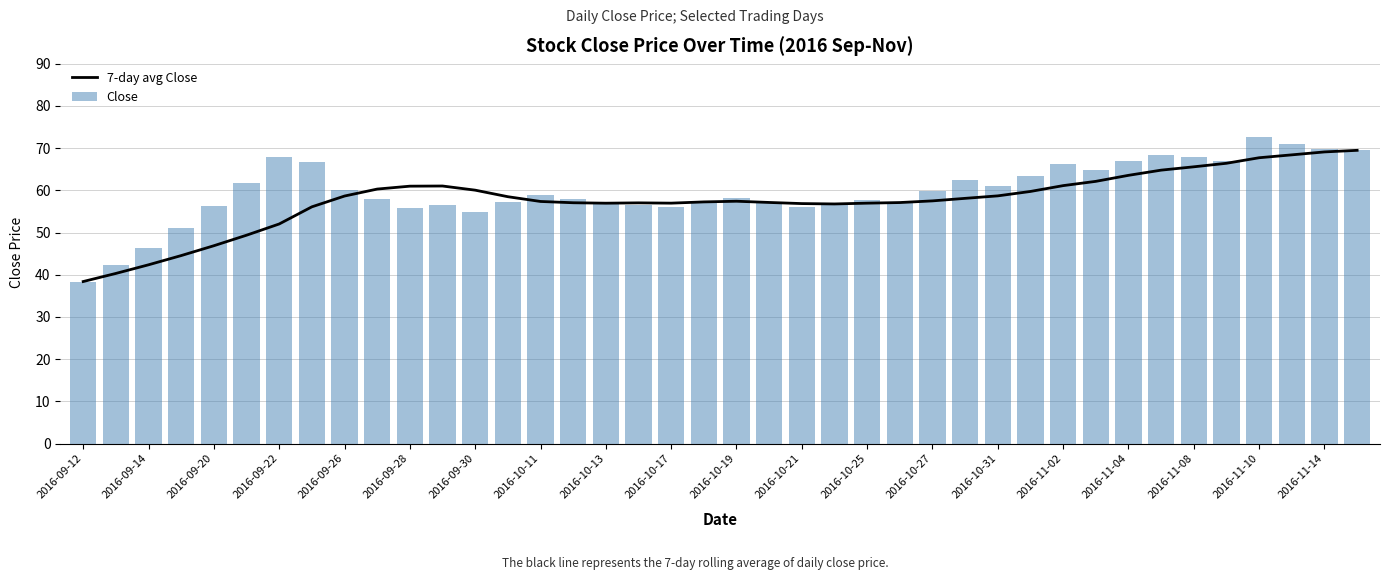

The 7-day avg Close series shows 74.4 at 2016-09-22. True or false?

False